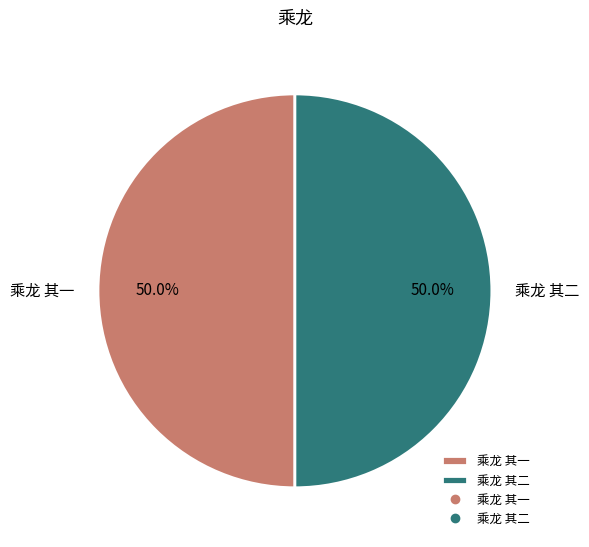

To the nearest percent, what is the combined percentage of 乘龙 其二 and 乘龙 其一?

100%